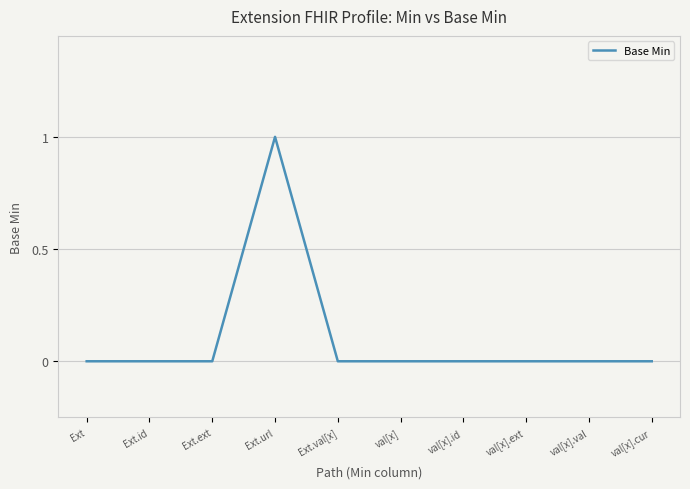

Is this an area chart (filled region under the line)?

No